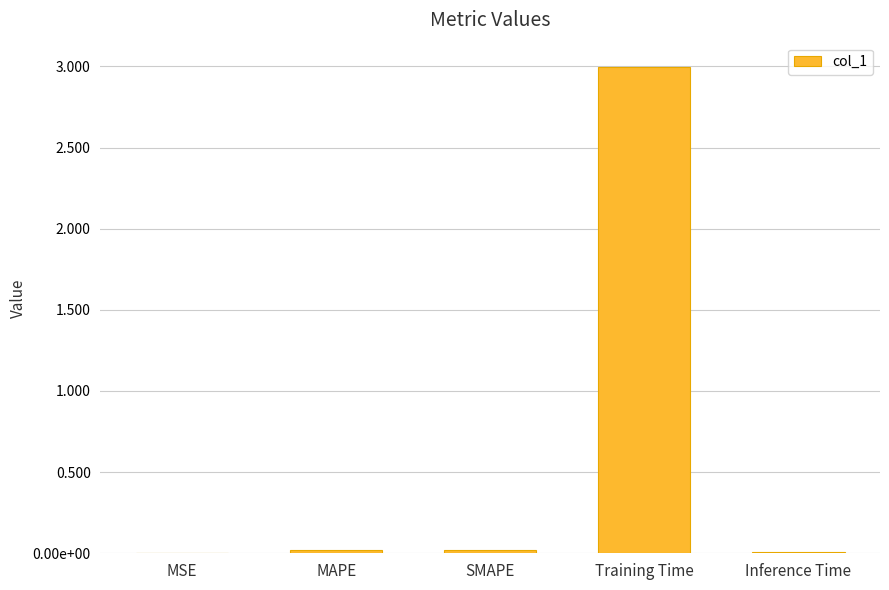

Reading left to right, transcribe all the data shown in this chart.

0.0	0.0	0.0	3.0	0.0